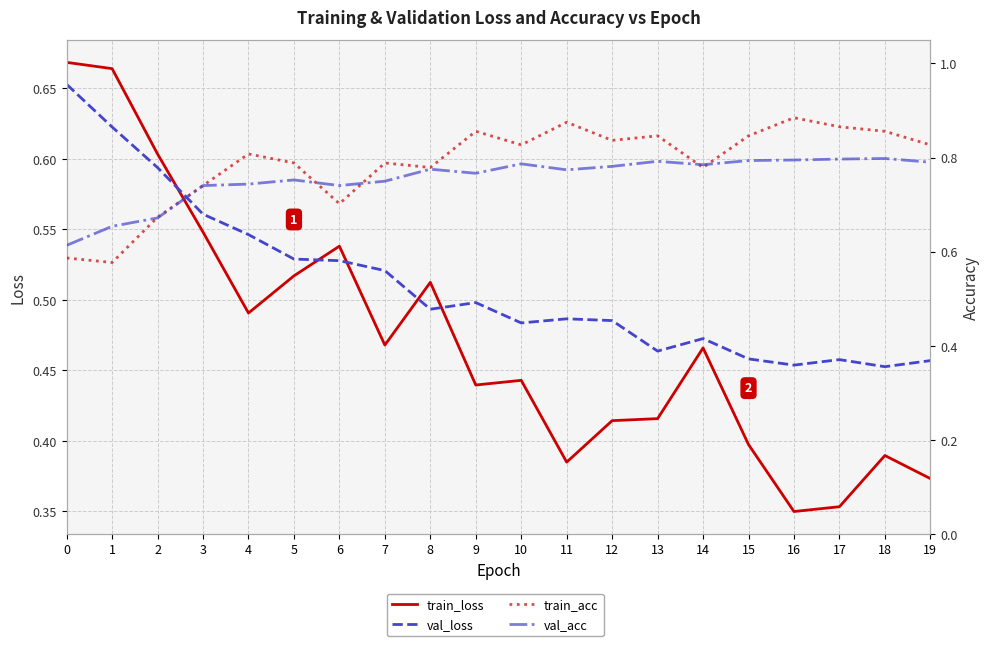

Which category has the highest value in the train_acc series?

16